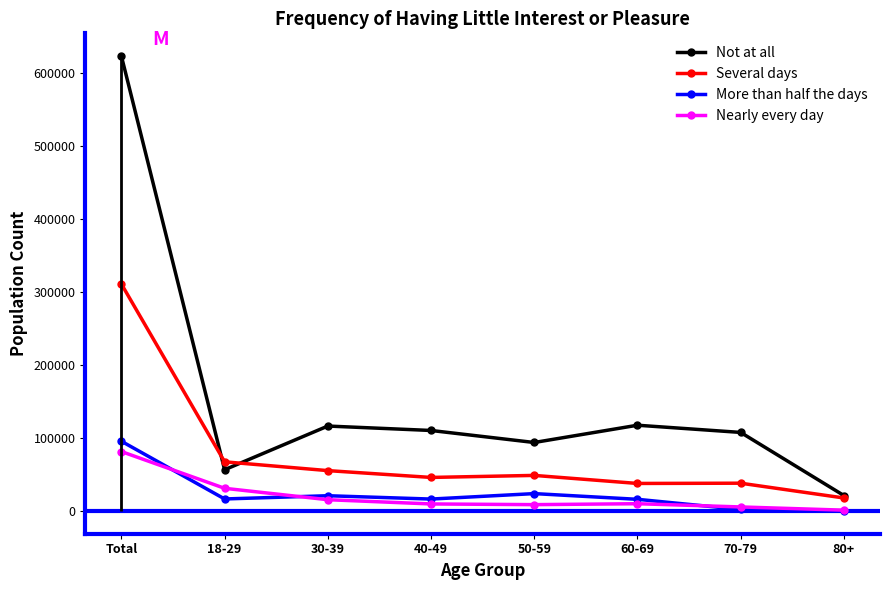

The value of Not at all at 50-59 is 93869. True or false?

True